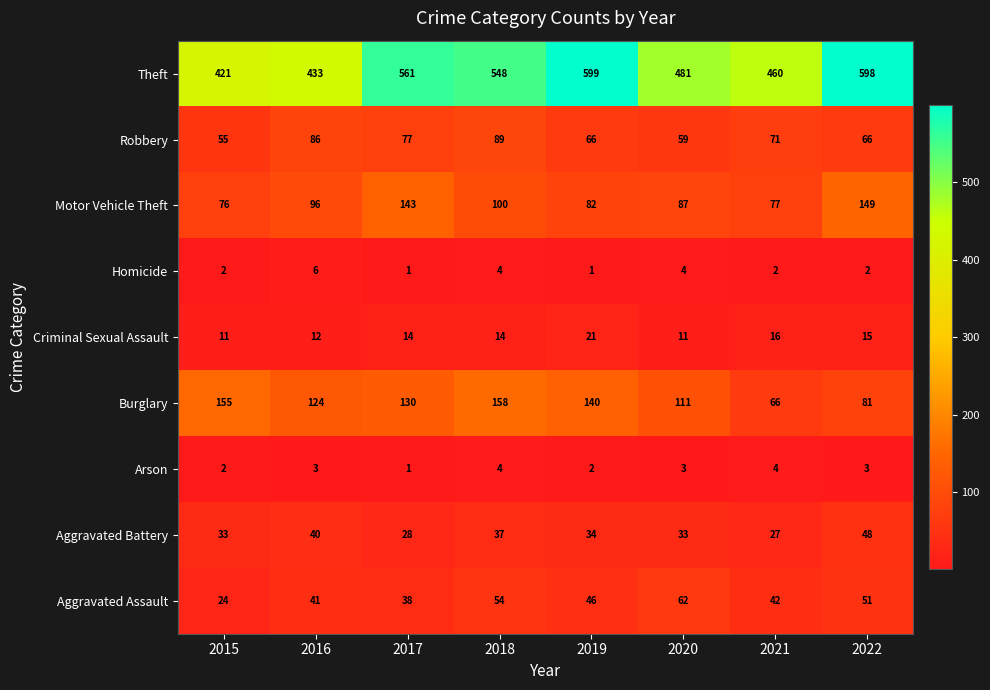

What is the difference between the second highest and second lowest values in the Homicide series?

3